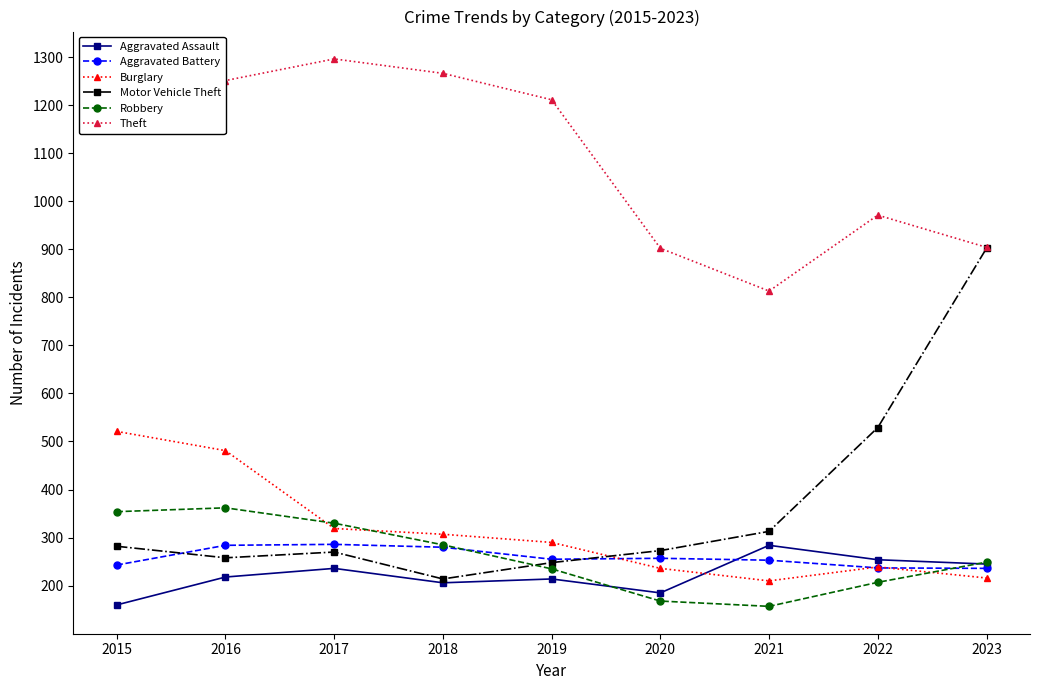

What are all the series names shown in the legend?

Aggravated Assault, Aggravated Battery, Burglary, Motor Vehicle Theft, Robbery, Theft